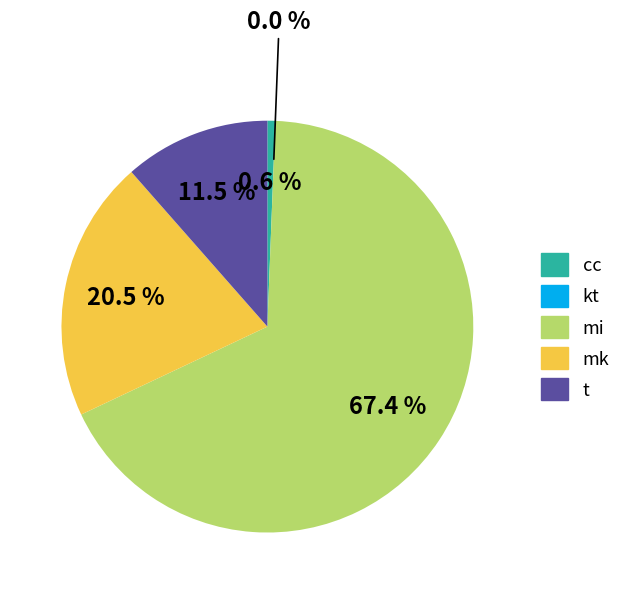

To the nearest percent, what is the combined percentage of t and mi?

79%